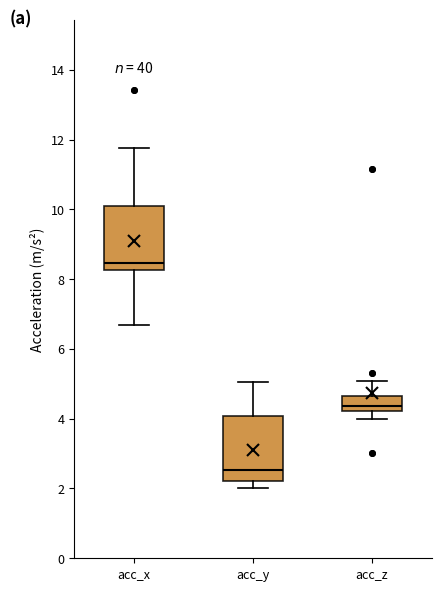

Which box has the lowest median line?

acc_y